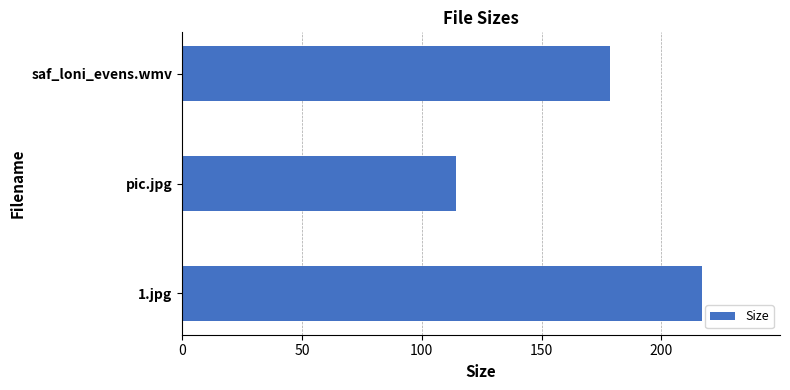

Where is the data nearest to the value 165?

saf_loni_evens.wmv